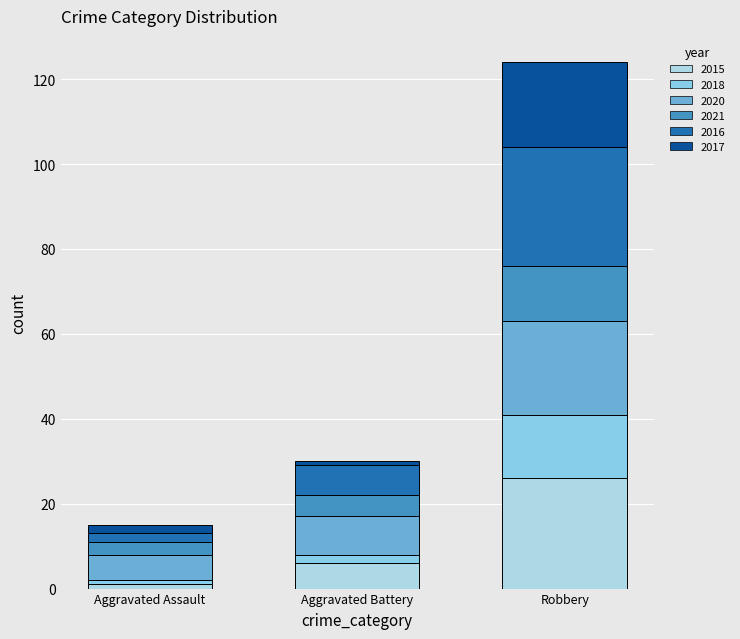

What is the label of the 2nd bar from the right?

Aggravated Battery